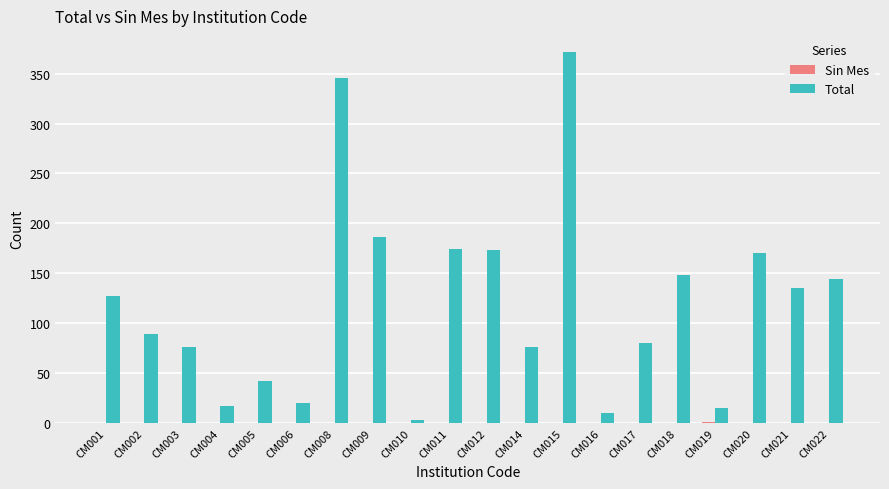

The value of Total at CM022 is 144. True or false?

True